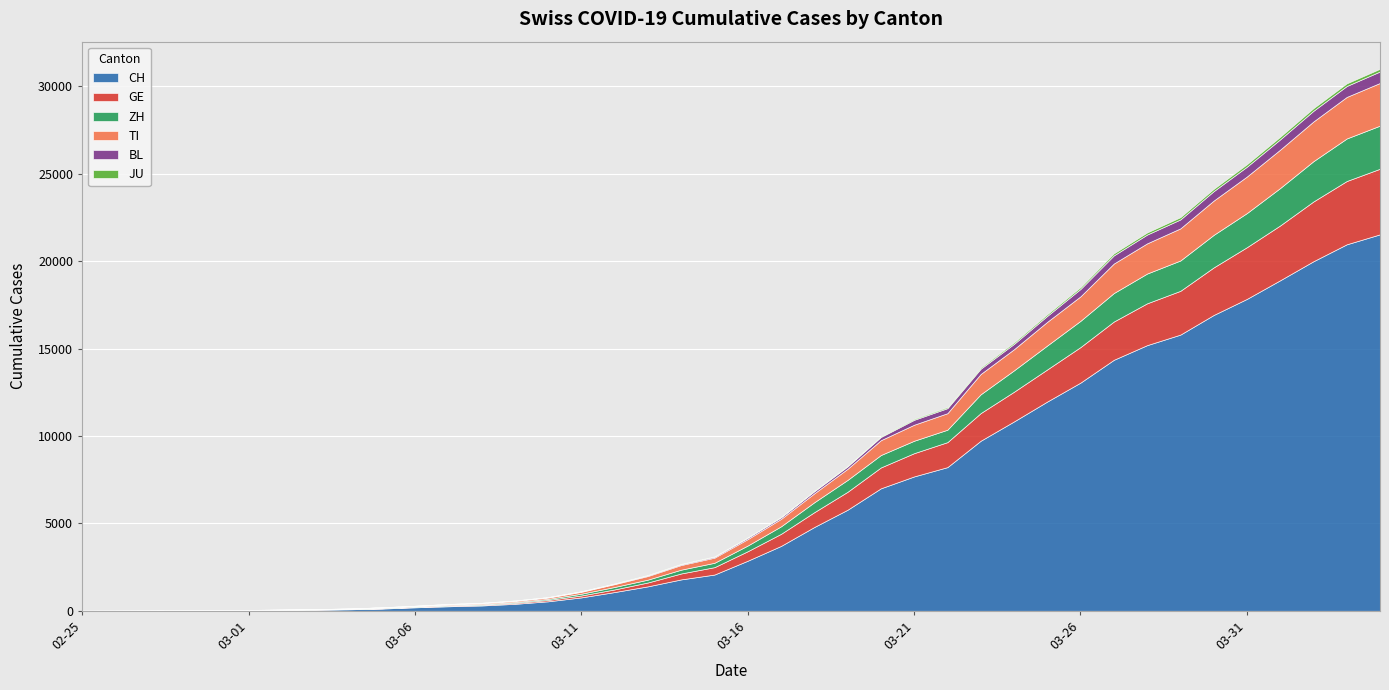

Which series has the largest total across all categories?

CH